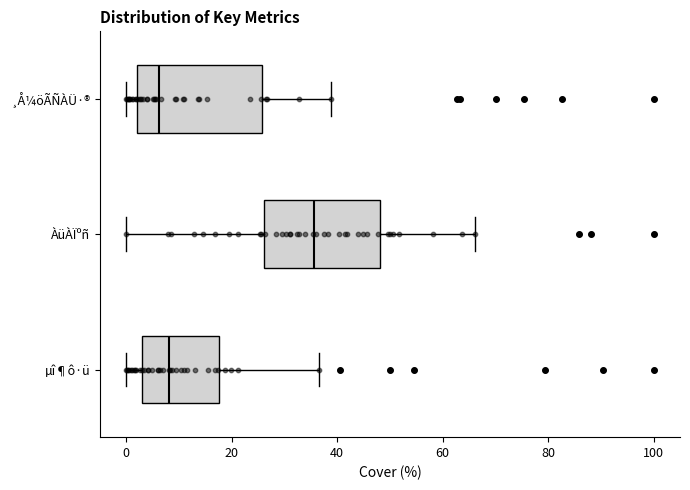

Reading bottom to top, transcribe this box plot: for each box, give where its median line is, the range the box spans, and where its two whiskers end, as read against the x-axis. The values are not printed on the chart, so give them approximately, as read against the axis.

µî¶ô·ü: median 8, box 2 to 18, whiskers 0 to 36
ÀüÀÏºñ: median 36, box 26 to 48, whiskers 0 to 66
¸Å¼öÃÑÀÜ·®: median 6, box 2 to 26, whiskers 0 to 38